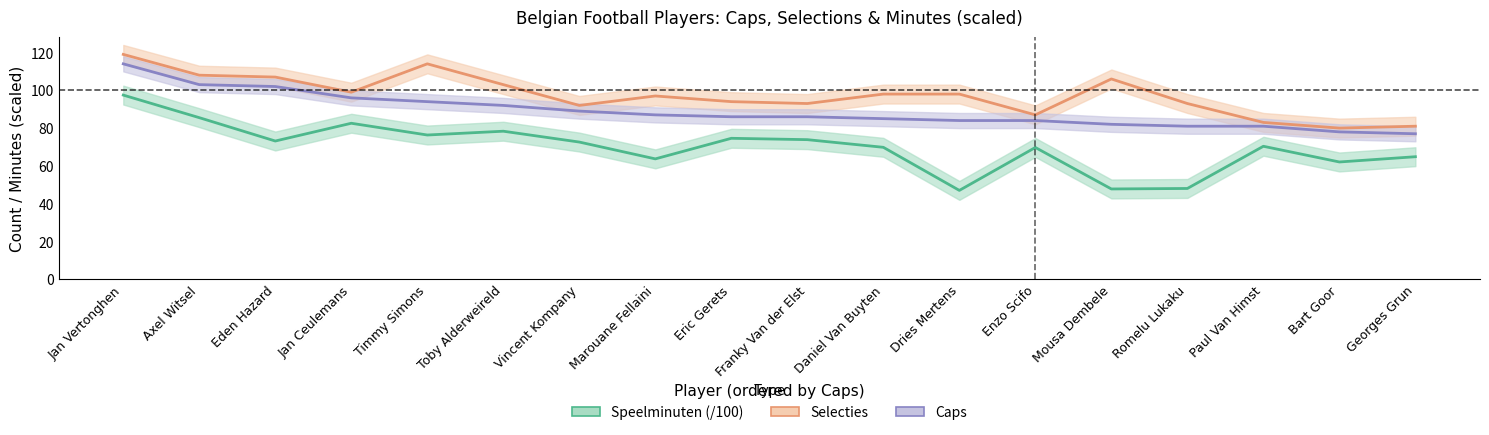

What is the difference between the Caps values at Franky Van der Elst and Toby Alderweireld?

6.0